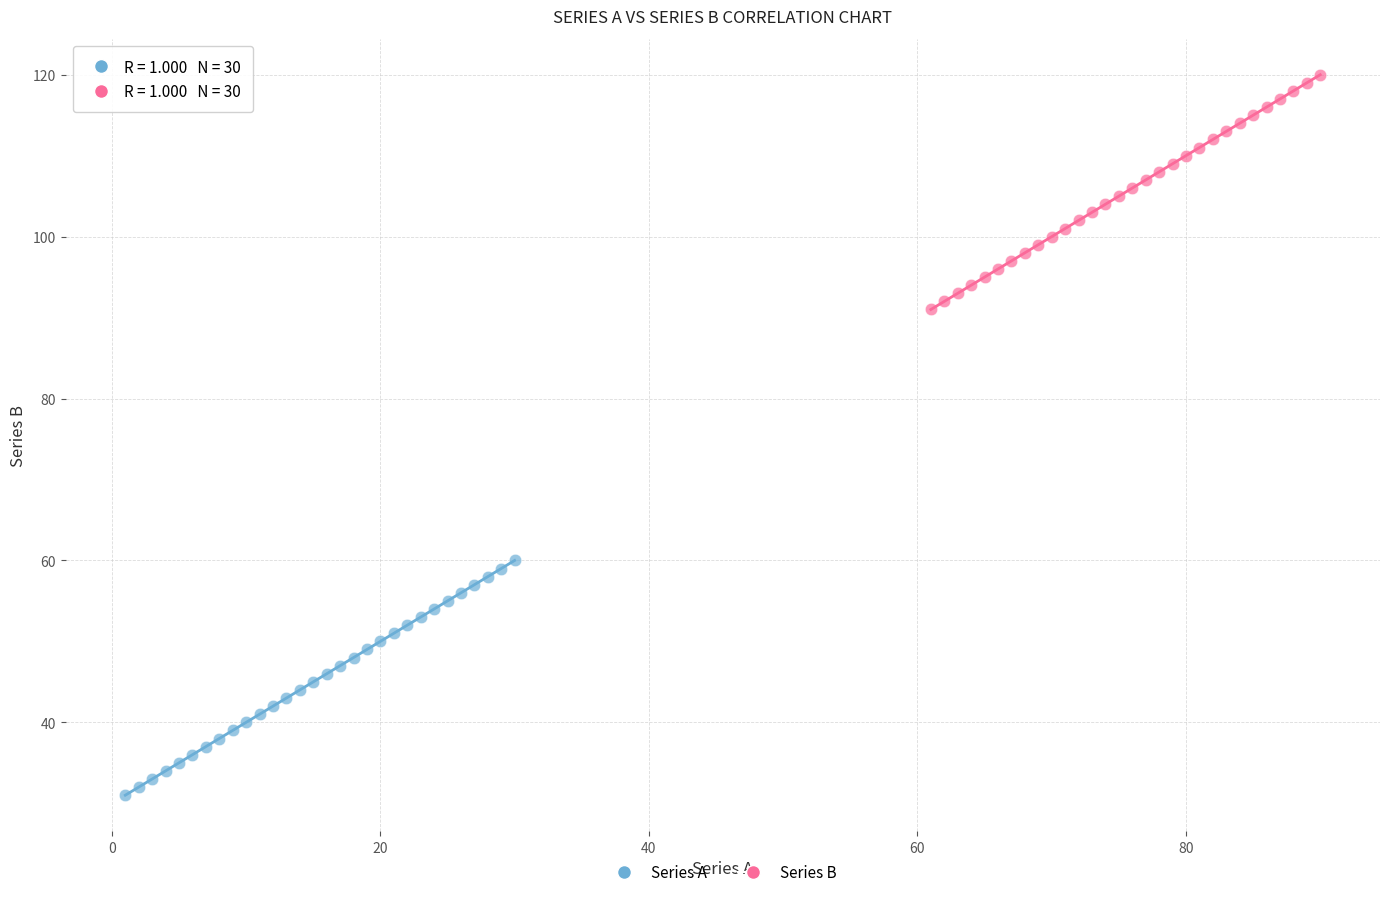

Which series reaches the maximum Y coordinate?

Series B